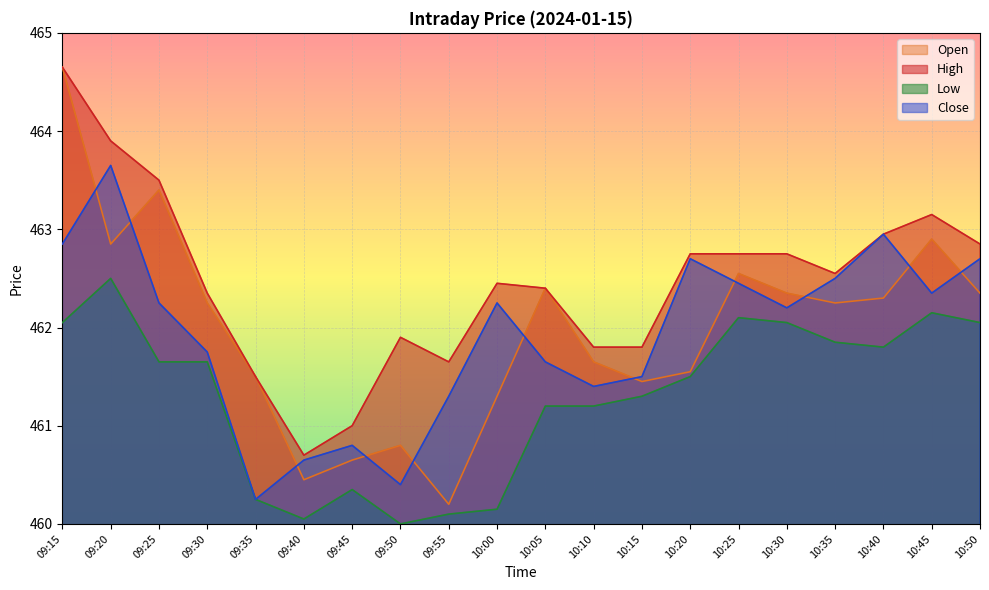

List the labels in order of Low value, smallest first.

09:50, 09:40, 09:55, 10:00, 09:35, 09:45, 10:05, 10:10, 10:15, 10:20, 09:25, 09:30, 10:40, 10:35, 09:15, 10:30, 10:50, 10:25, 10:45, 09:20